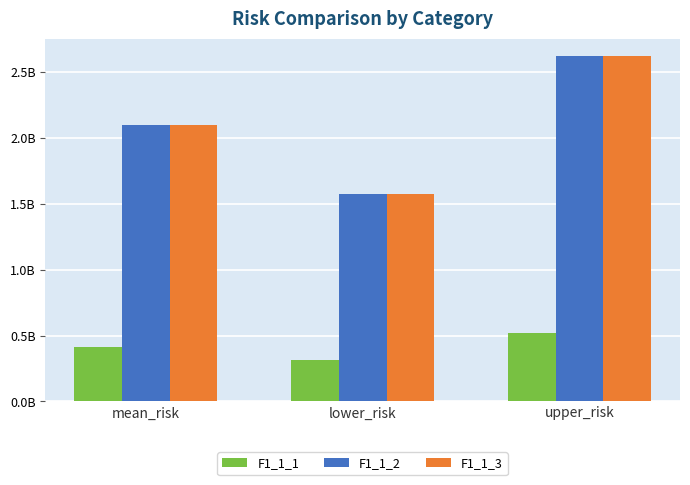

Reading left to right, extract all data points from this chart.

F1_1_1: mean_risk=417274806.2	lower_risk=312956104.6	upper_risk=521593507.7
F1_1_2: mean_risk=2098364686.2	lower_risk=1573773514.6	upper_risk=2622955857.7
F1_1_3: mean_risk=2098364686.2	lower_risk=1573773514.6	upper_risk=2622955857.7